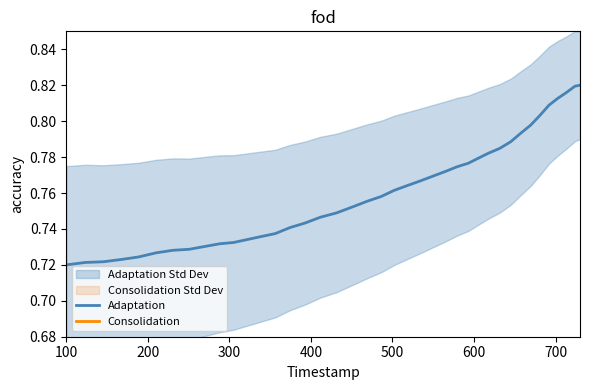

At how many categories does at least one series exceed 0?

40